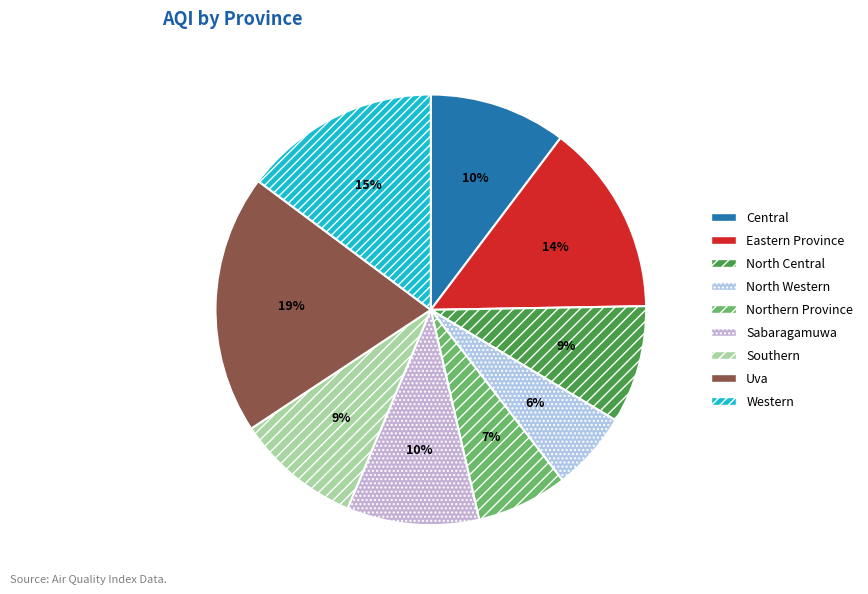

To the nearest percent, what portion does Central represent?

10%